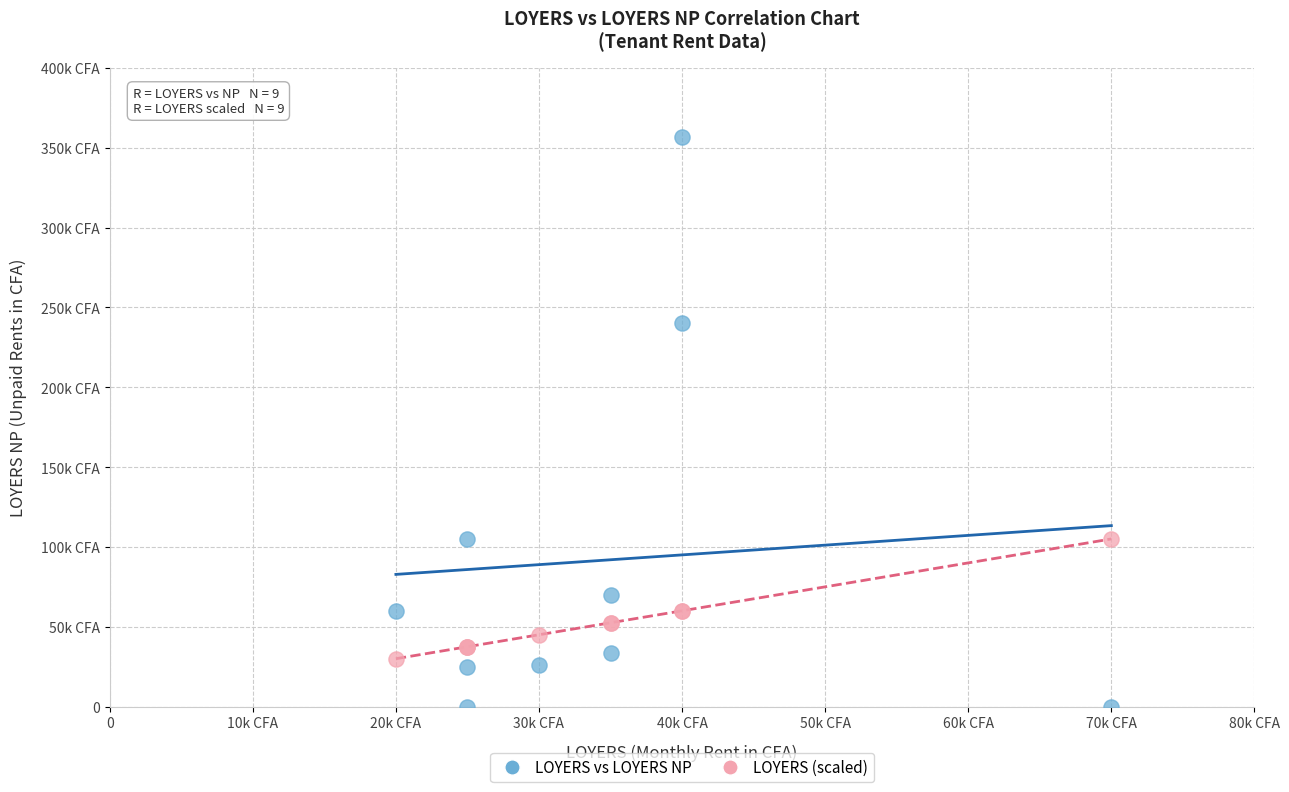

Which series reaches the minimum Y coordinate?

LOYERS vs LOYERS NP